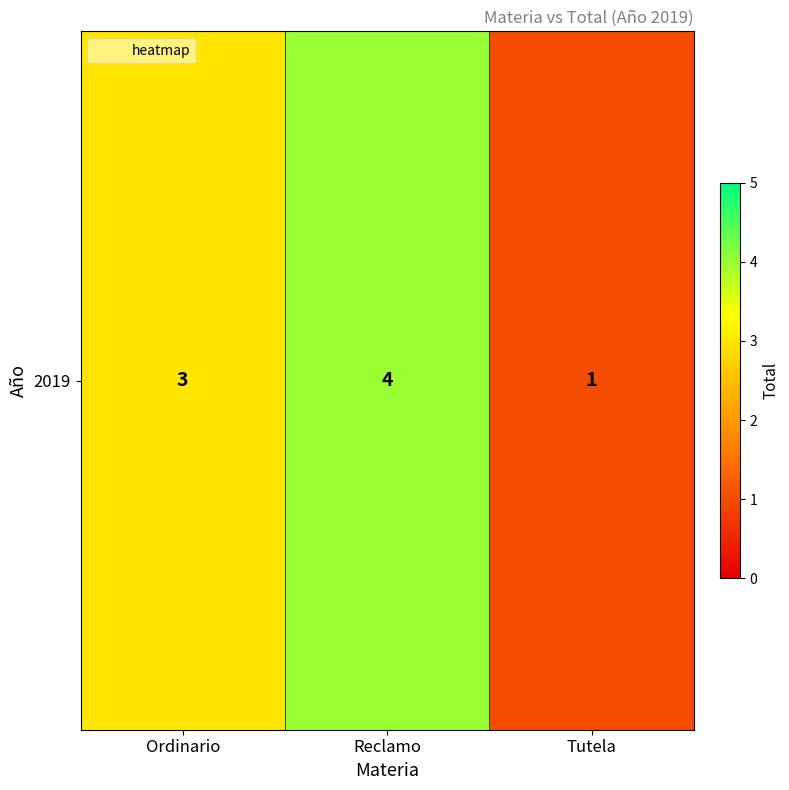

List the labels in order of value, smallest first.

Tutela, Ordinario, Reclamo